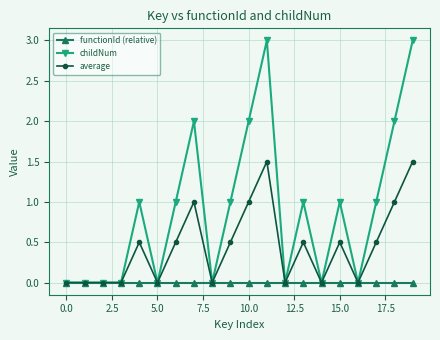

List the series in order of their overall mean, lowest first.

functionId (relative), average, childNum